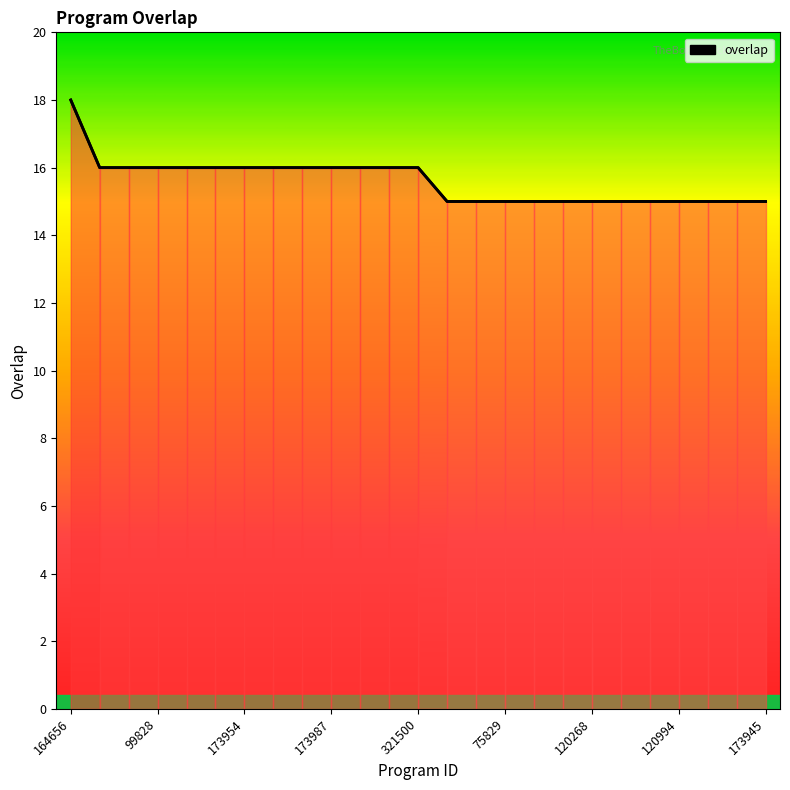

Reading right to left, what are all the values shown in this chart?

15	15	15	15	15	15	15	15	15	15	15	15	16	16	16	16	16	16	16	16	16	16	16	16	18